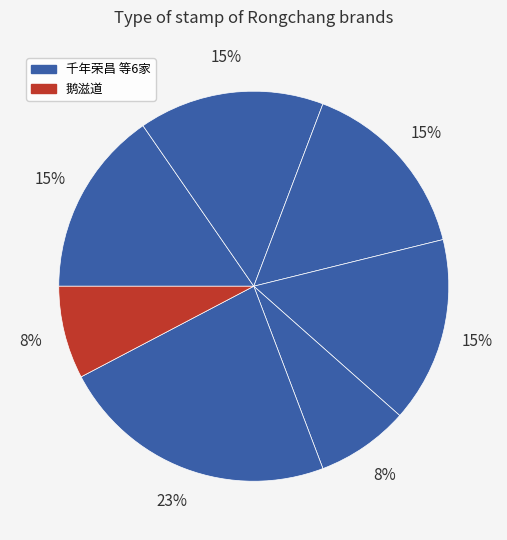

Count the number of slices in the pie.

7